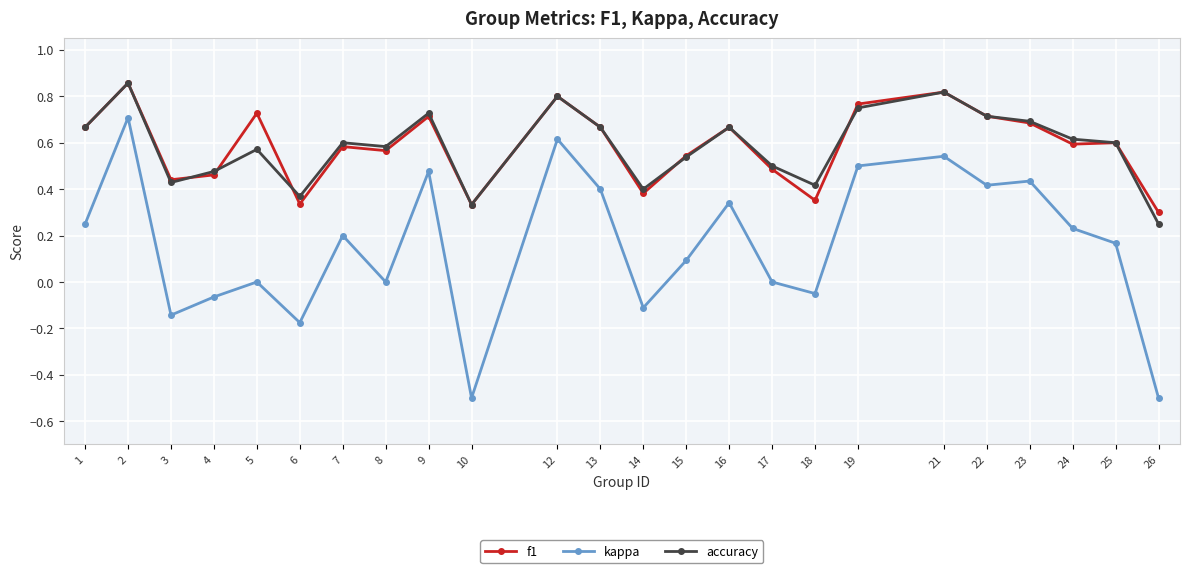

Is it true that accuracy equals 1.0 at 8?

False